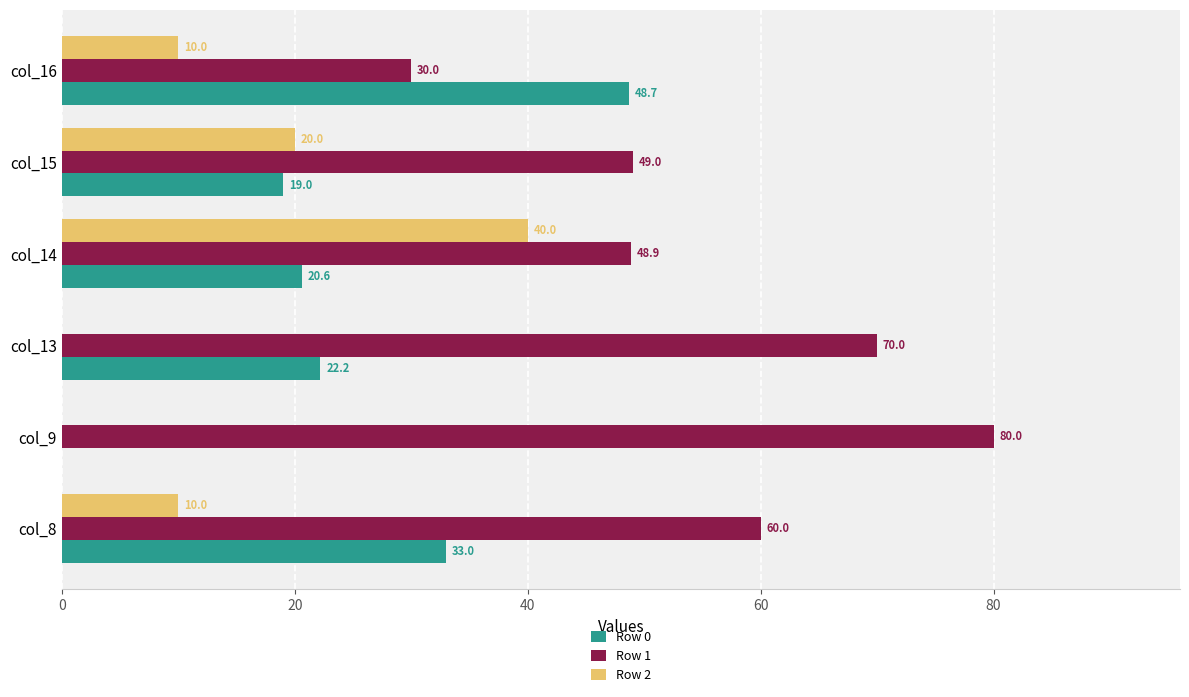

True or false: Row 2 has a value of 34.7 at col_15.

False